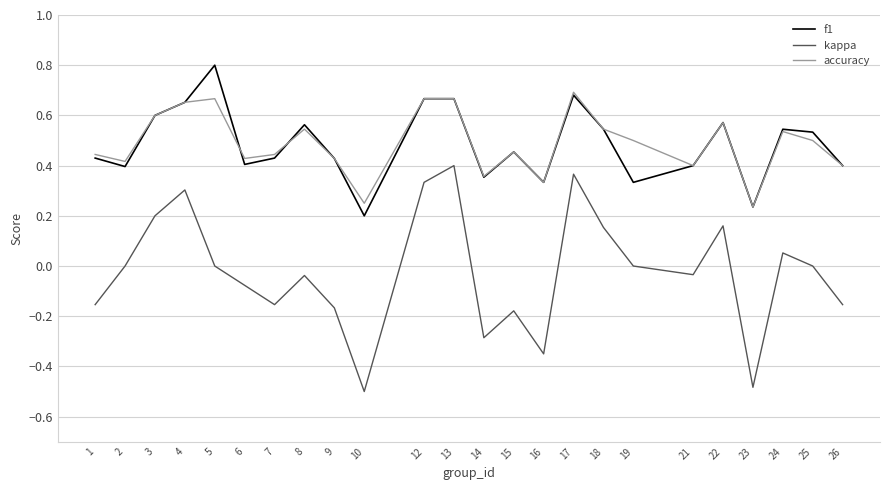

Which series has the widest spread of values?

kappa